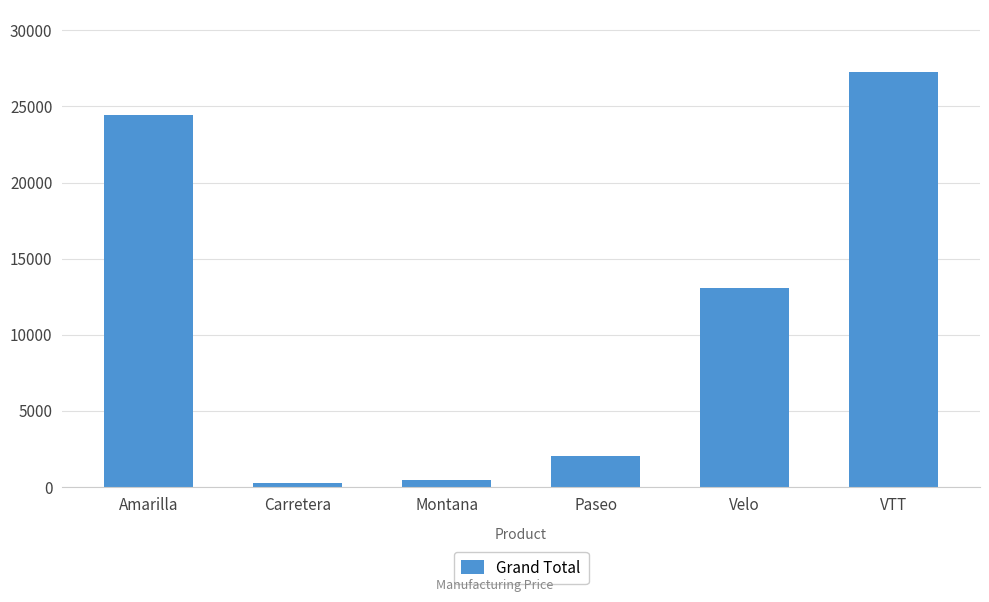

What is the change in value from Carretera to VTT?

+26971